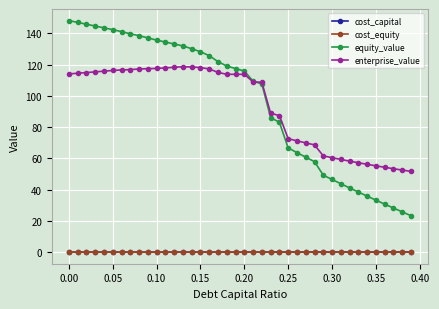

True or false: enterprise_value and cost_capital cross at least once.

False